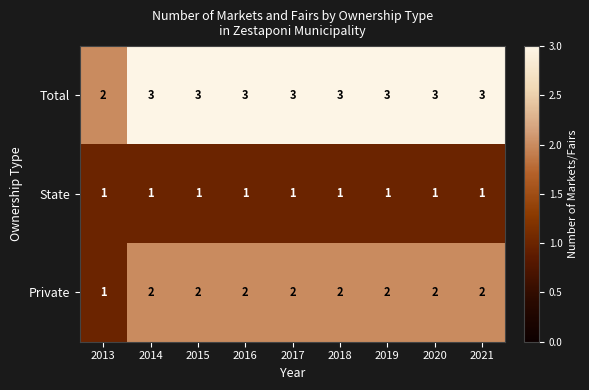

What is the sum of all Private values?

17